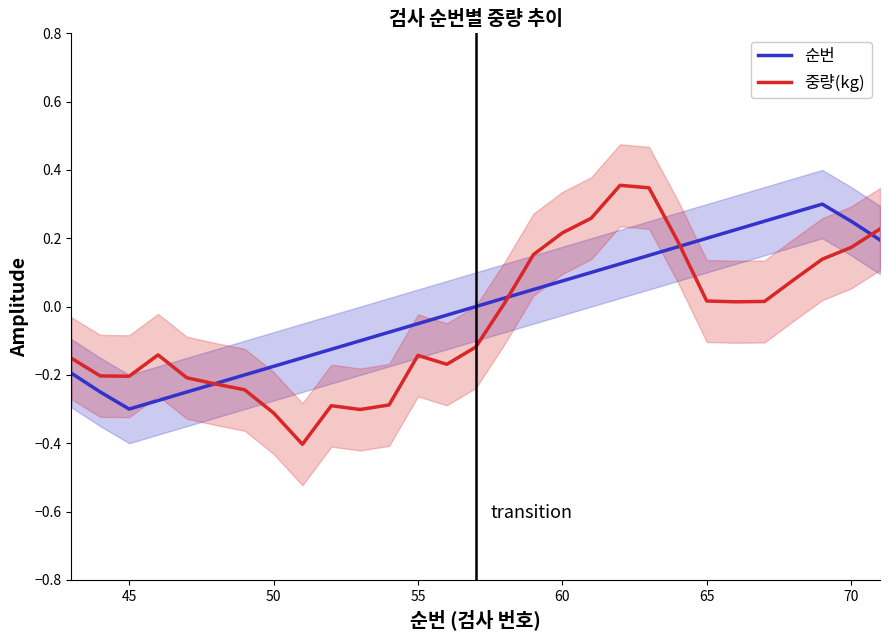

At how many categories does at least one series exceed 0?

14